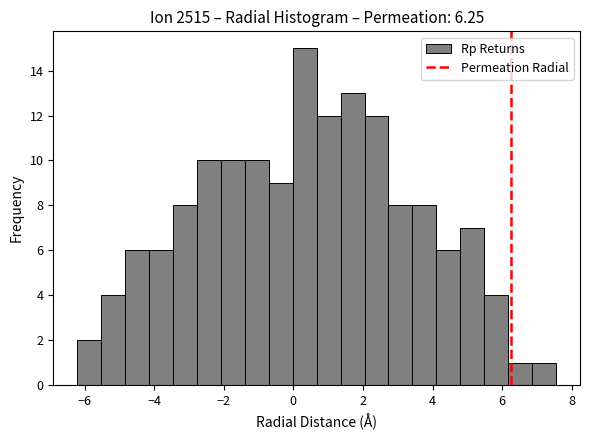

Around what value on the x-axis is the tallest bar? Give the approximate position of its centre, as read against the axis.

0.4